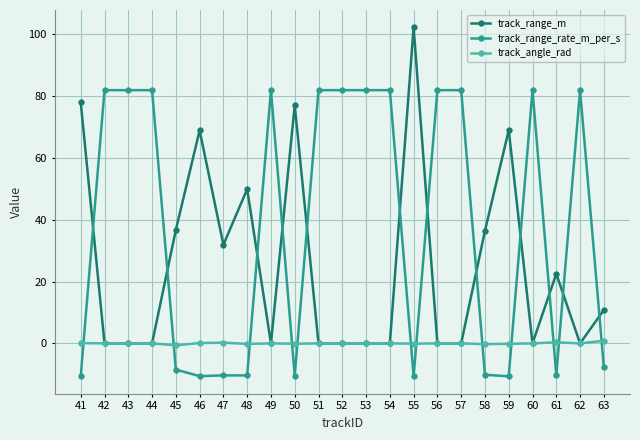

Which series ends up on top after the final intersection of track_range_rate_m_per_s and track_angle_rad?

track_angle_rad